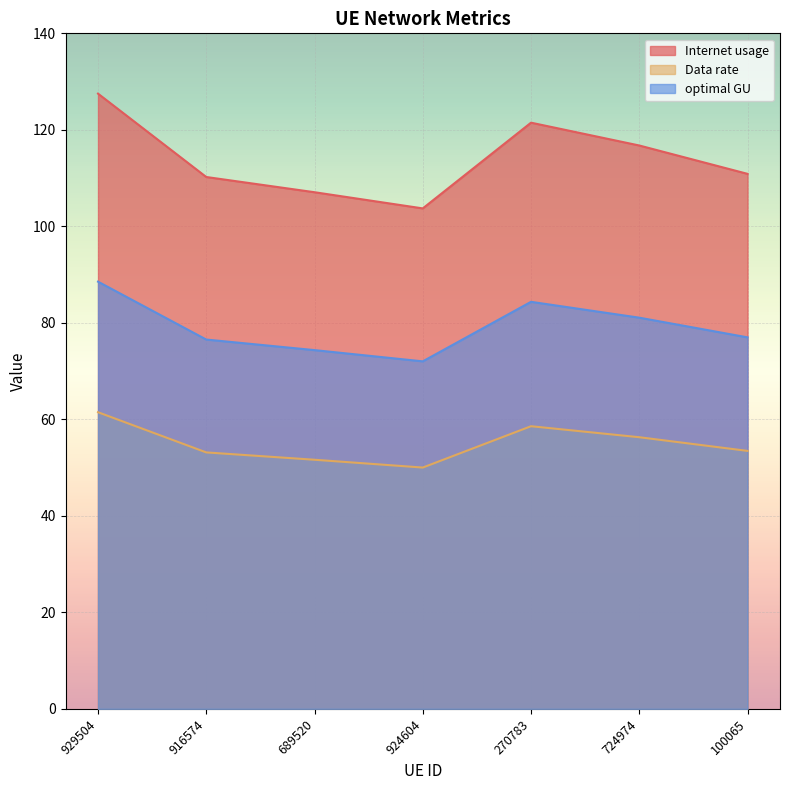

What is the smallest value displayed?

50.0